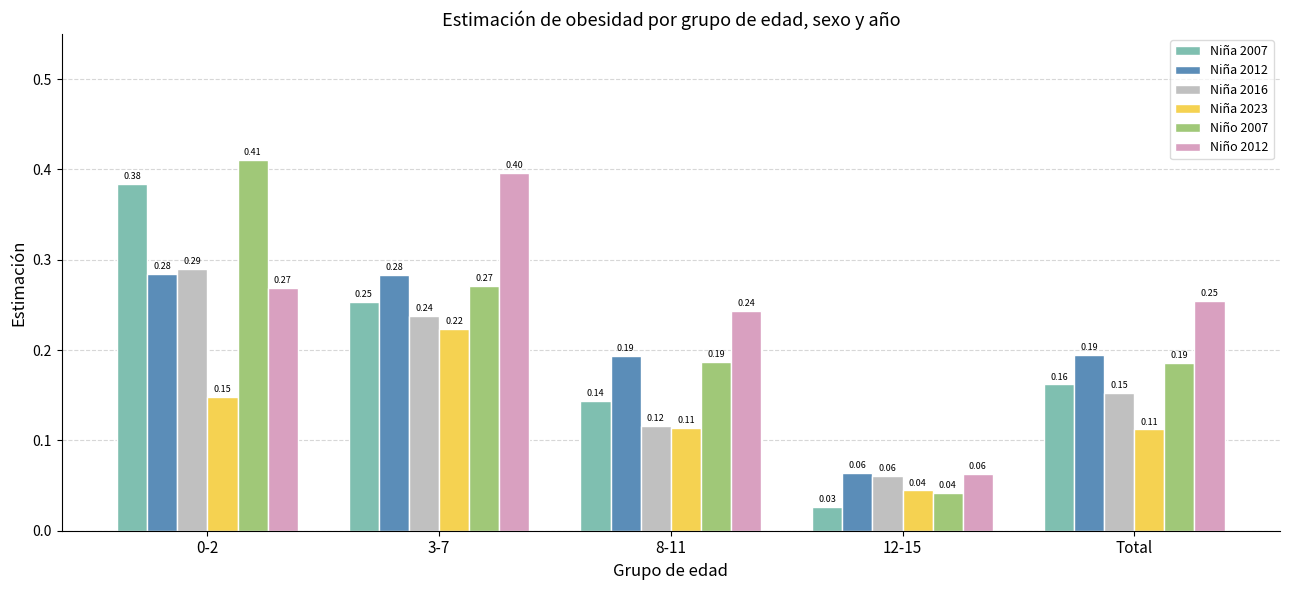

The Niño 2012 series shows 0.4 at 3-7. True or false?

True